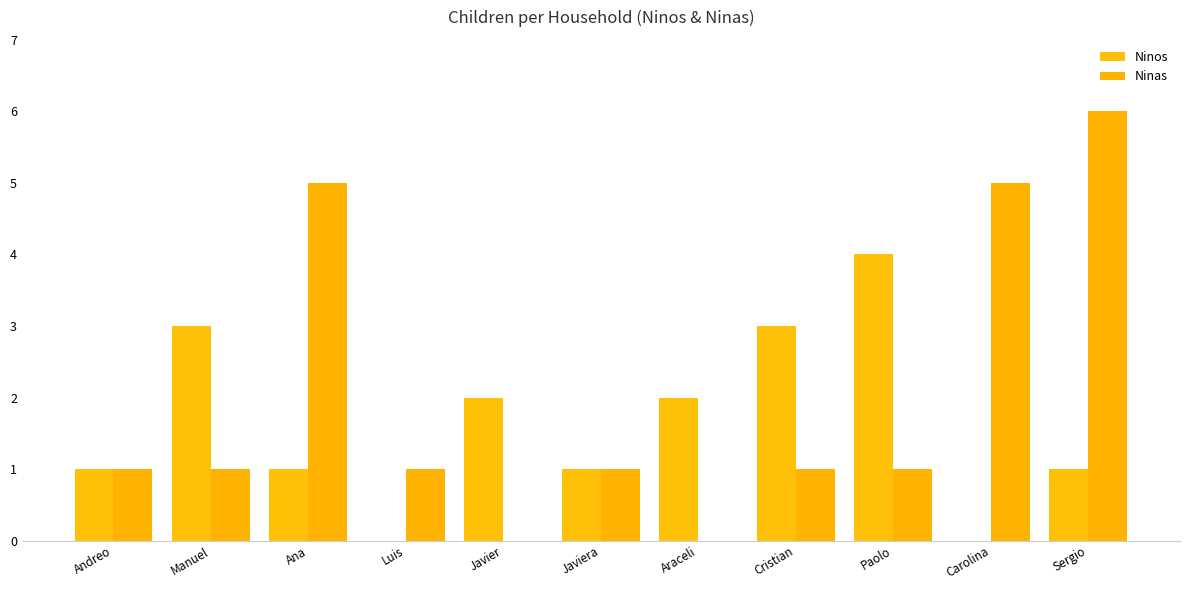

What position from the left is Carolina?

10